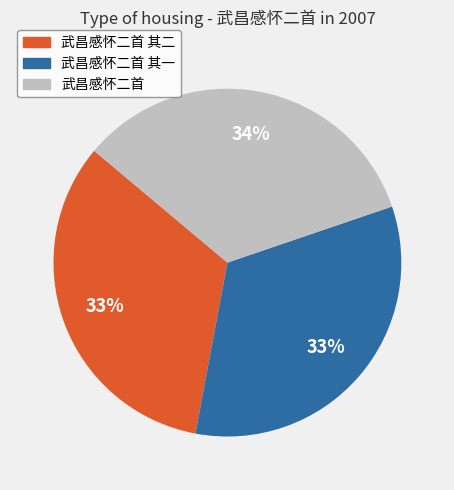

Is there a majority slice in this chart?

No